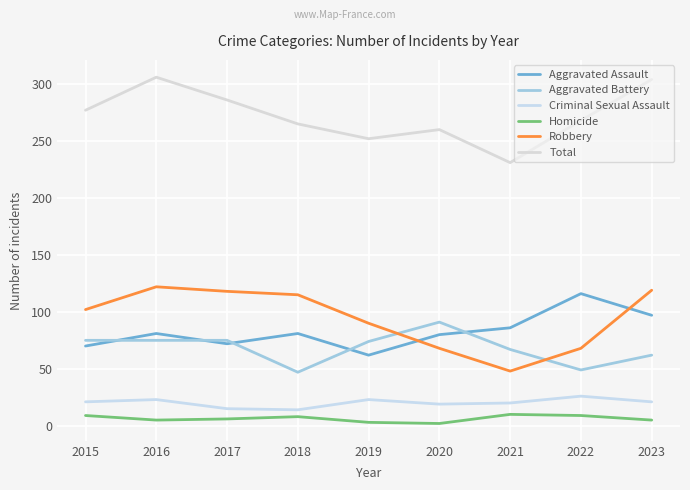

At which label does Robbery first exceed 102?

2016